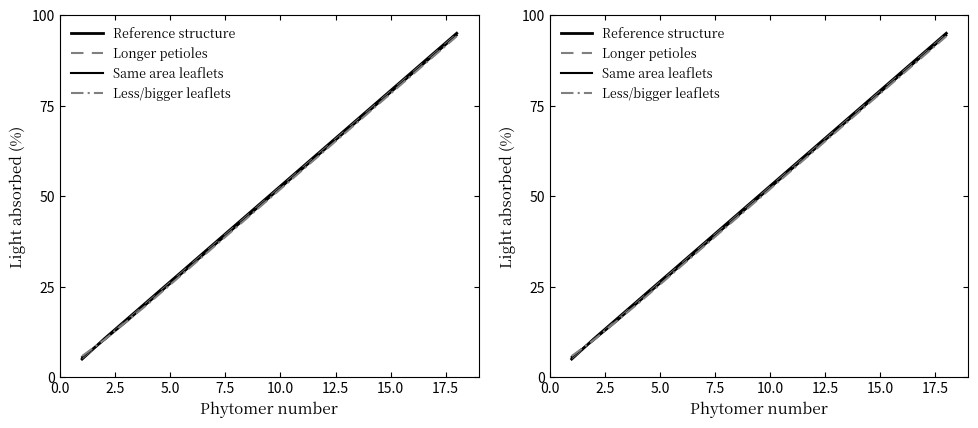

How many lines are shown in the chart?

4